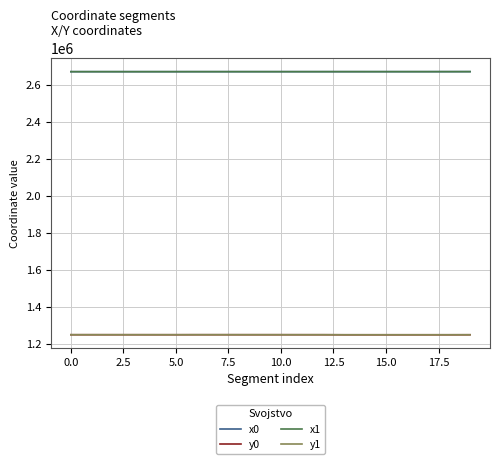

True or false: y1 and x0 intersect in this chart.

False